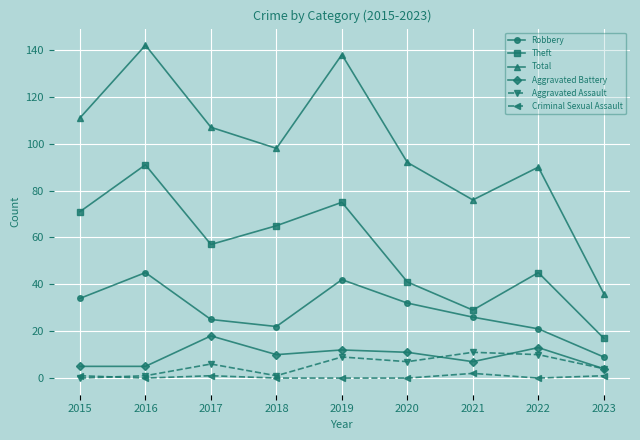

List the labels in order of Total value, smallest first.

2023, 2021, 2022, 2020, 2018, 2017, 2015, 2019, 2016